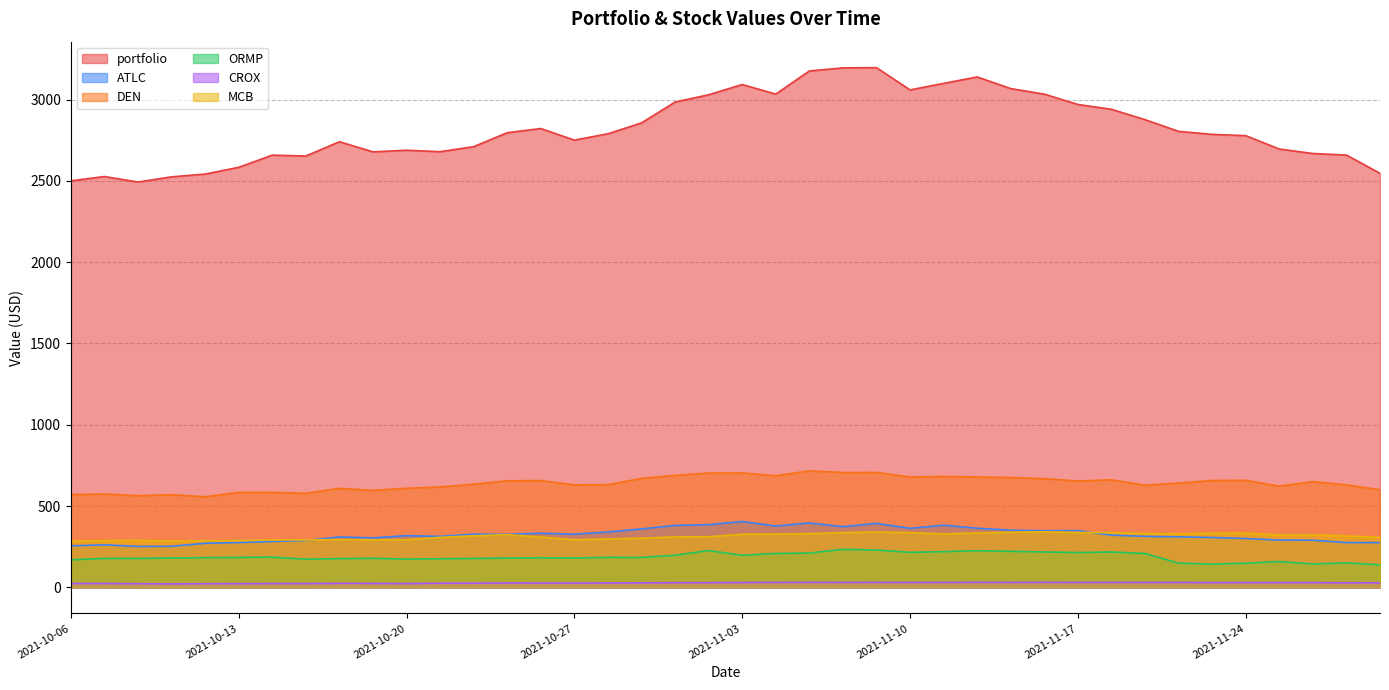

Which category has the highest value across all series?

2021-11-09